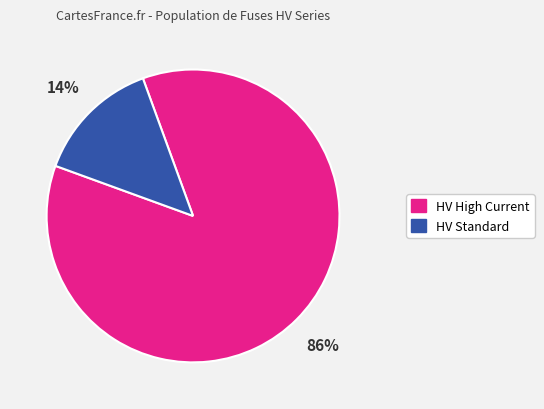

To the nearest percent, what is the average slice percentage?

50%